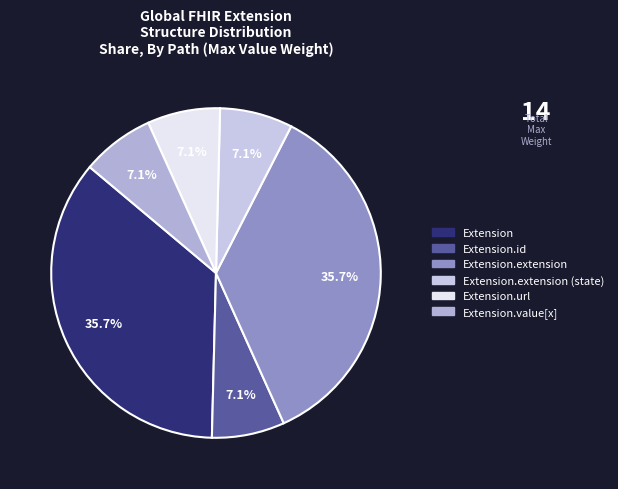

How many segments does this pie chart have?

6